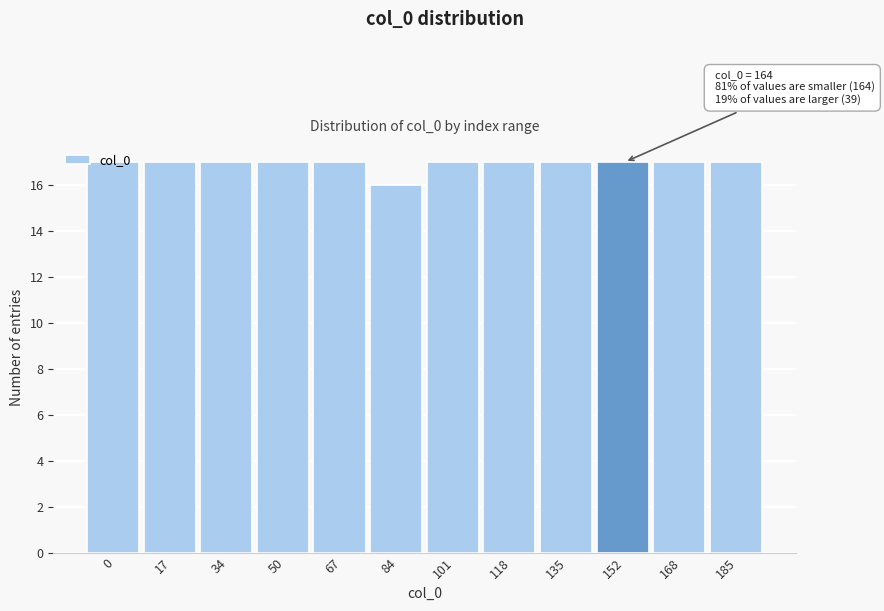

Which has a higher value, 84 or 101?

101